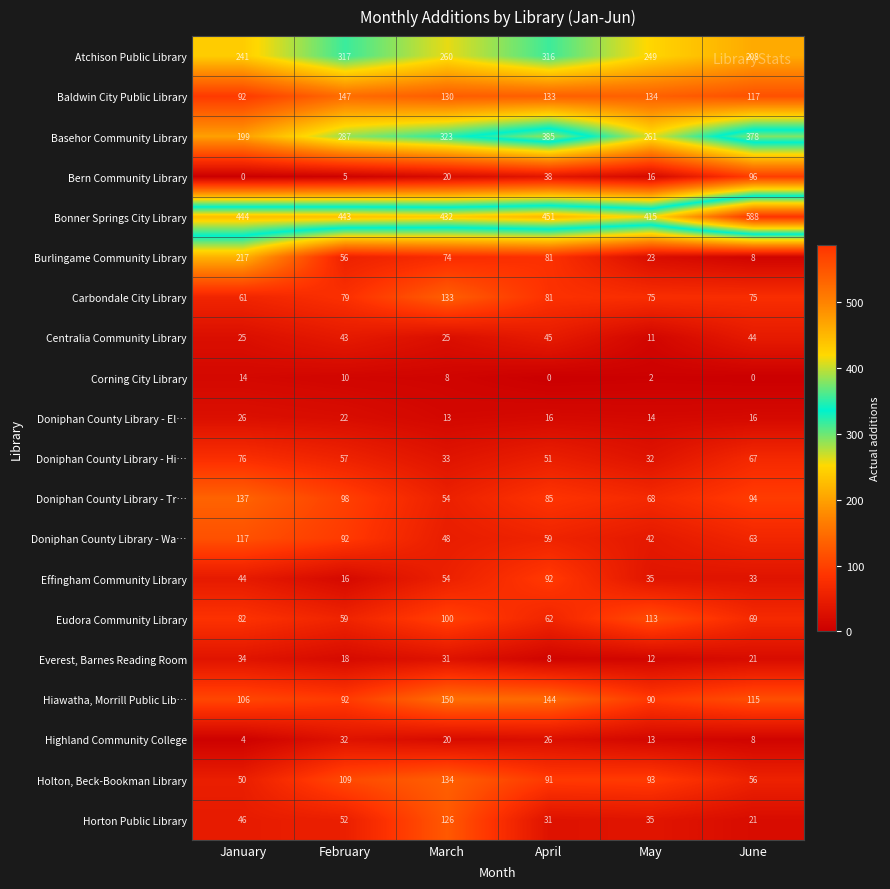

At which label does Doniphan County Library - Tr… reach its minimum?

March